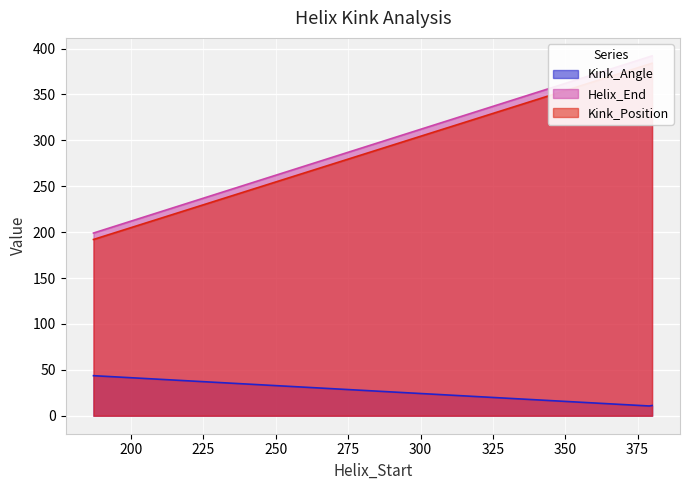

The value of Helix_End at 187 is 130.2. True or false?

False